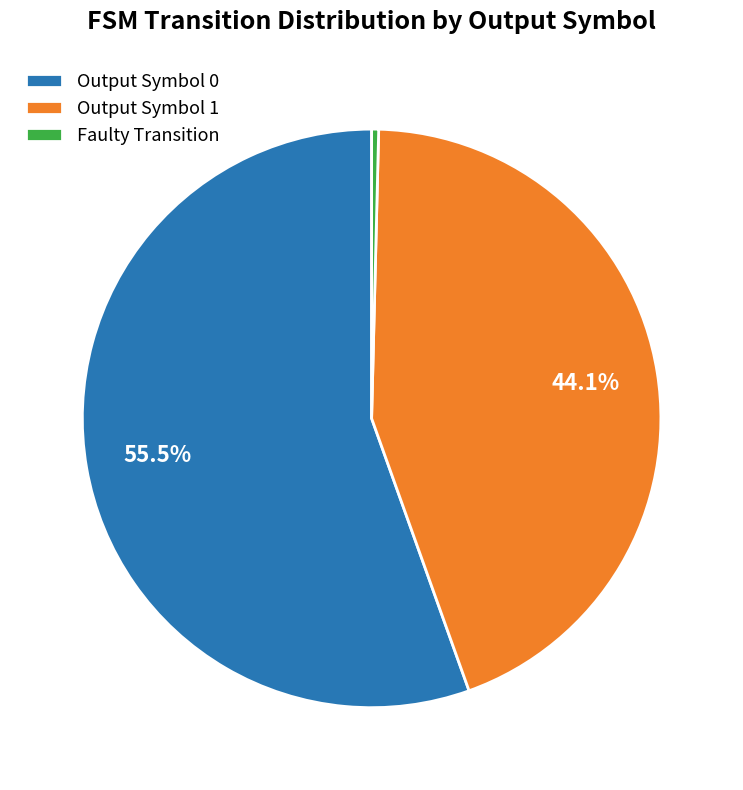

Which has a higher value, Output Symbol 0 or Faulty Transition?

Output Symbol 0